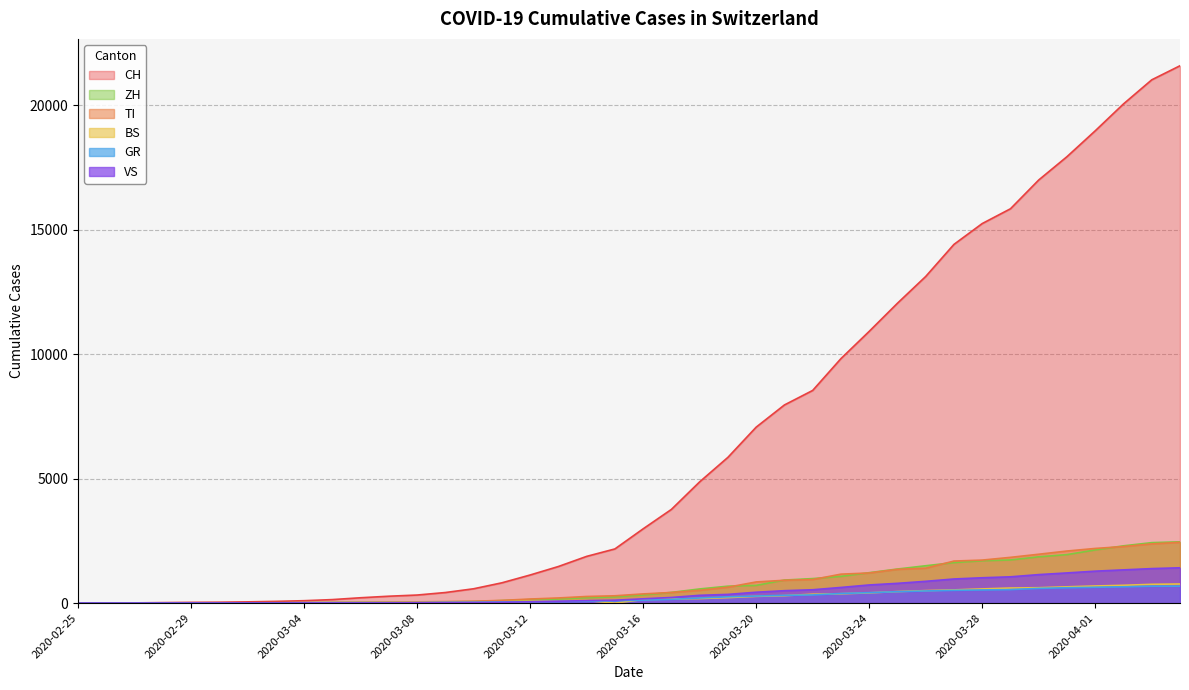

What is the label of the 14th point from the left?

2020-03-09